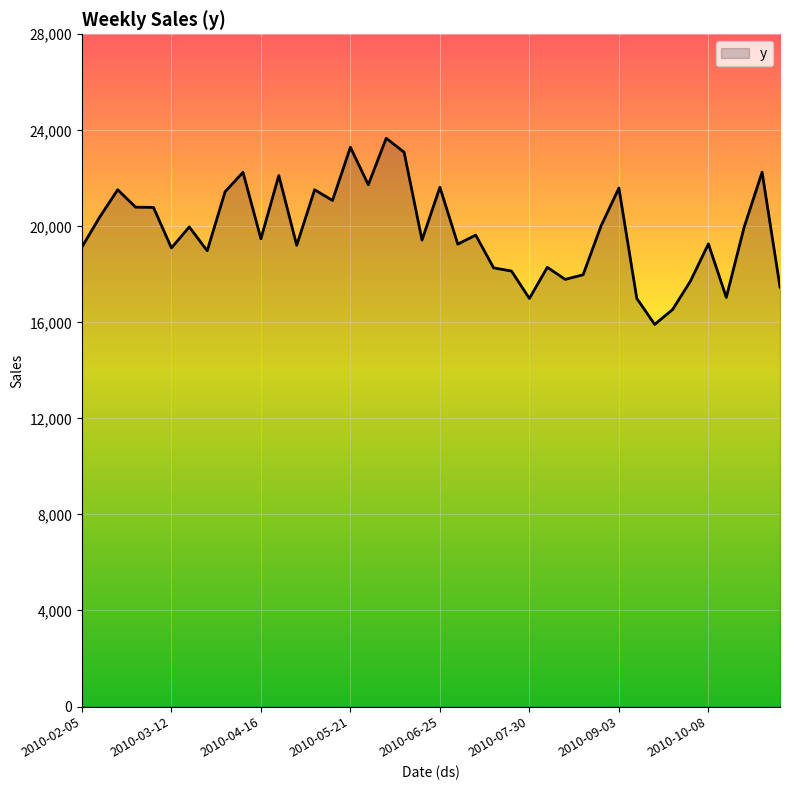

What is the greatest value displayed?

23668.8